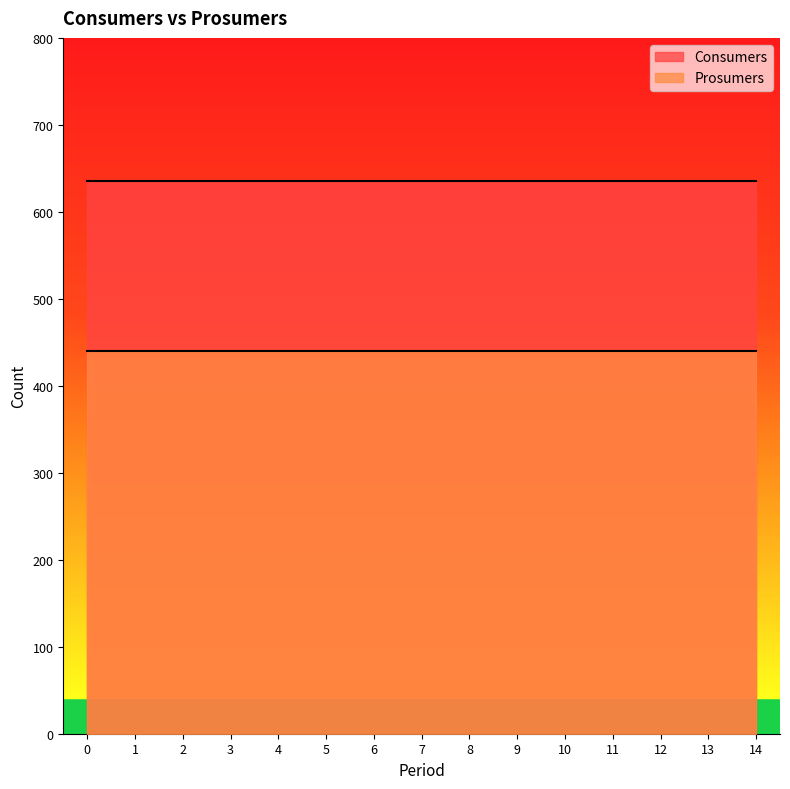

True or false: Prosumers and Consumers intersect in this chart.

False